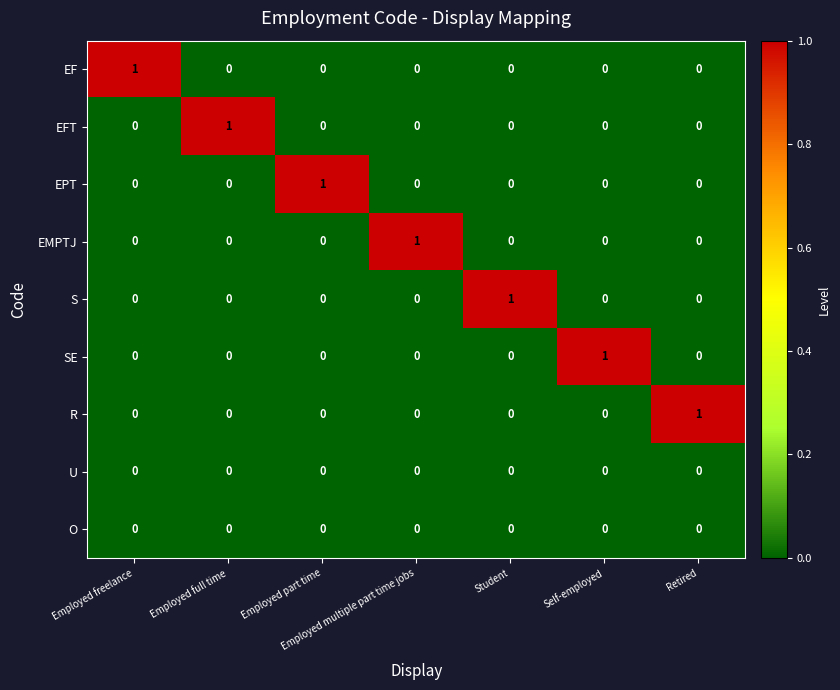

How many EPT values are between 0 and 1?

7